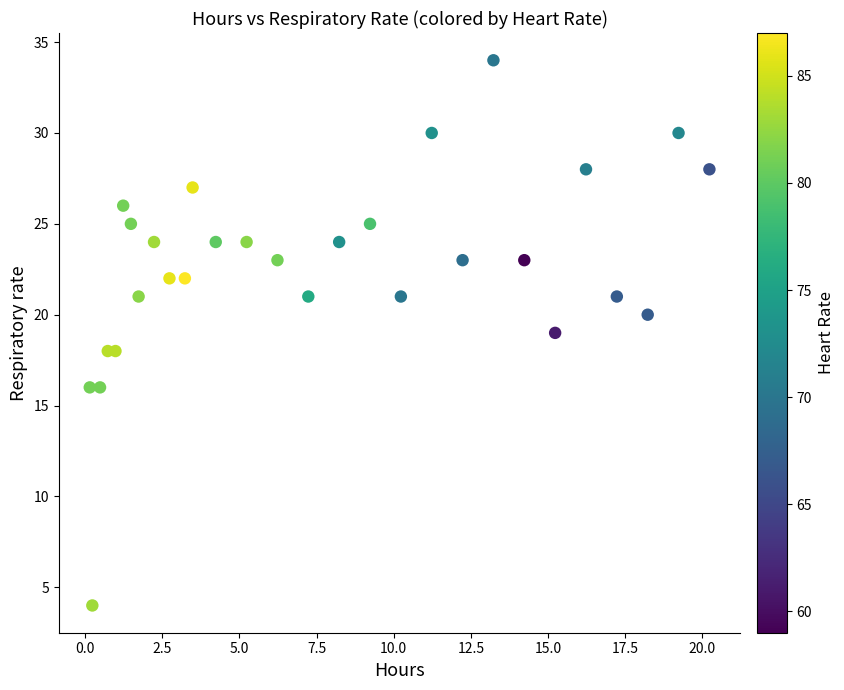

What is the range of Y values (max minus min)?

30